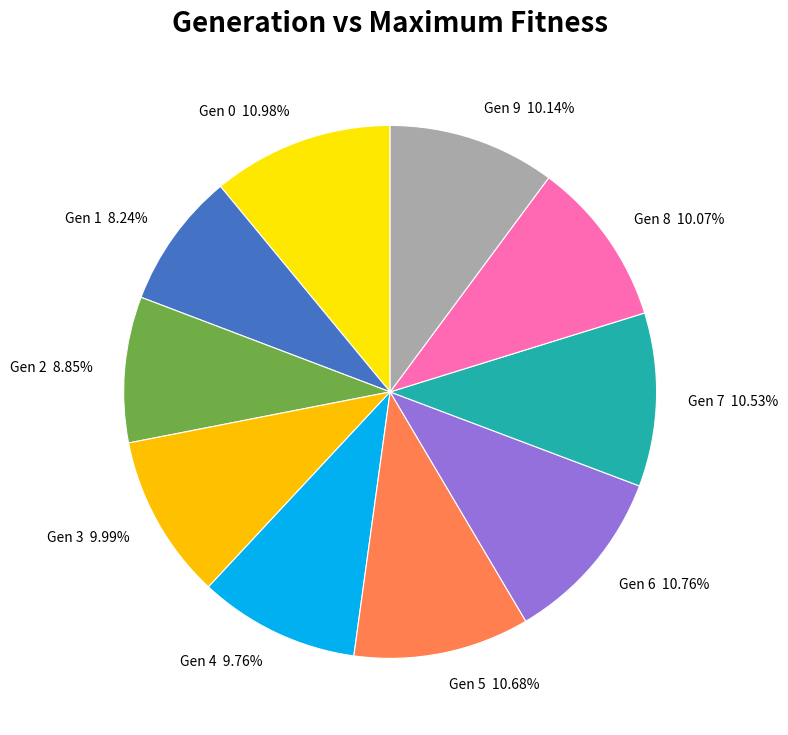

Approximately how many times larger is the value at Gen 9 compared to Gen 6?

0.9